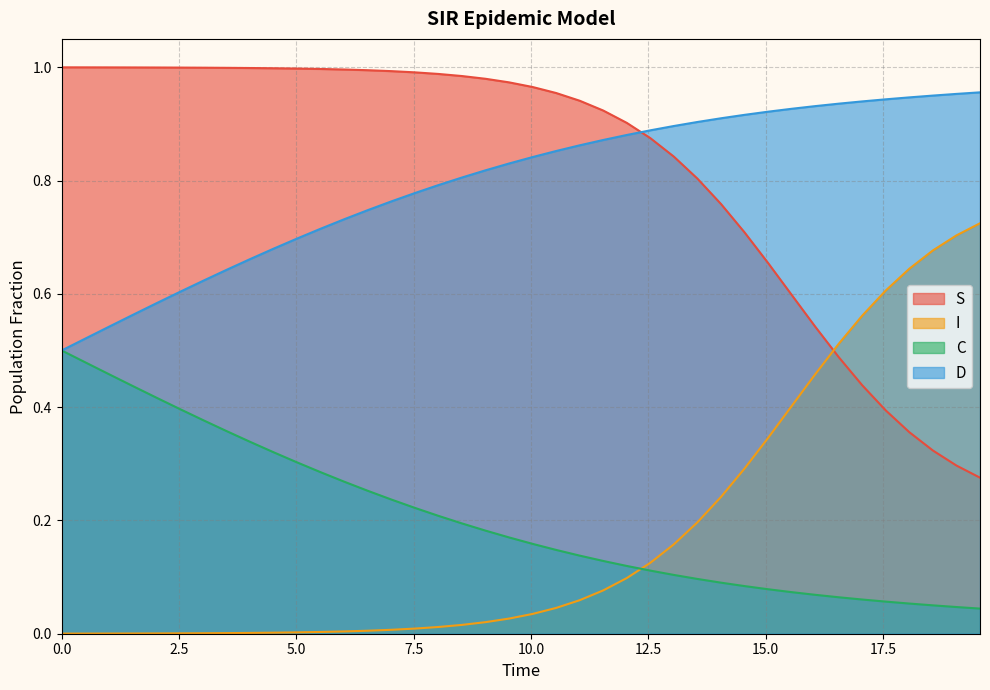

What are all the series names shown in the legend?

S, I, C, D